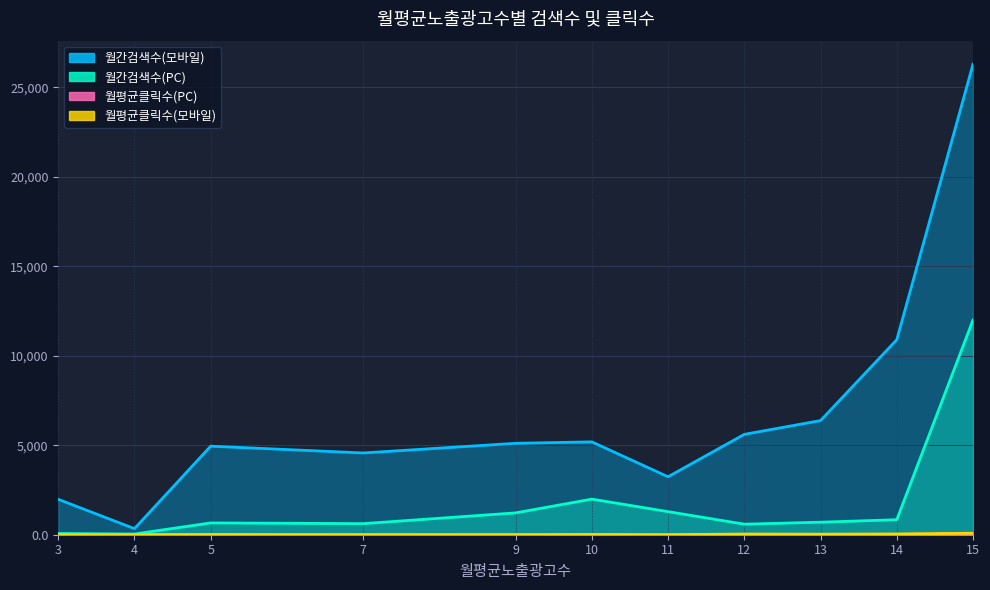

Which category has the lowest value across all series?

3